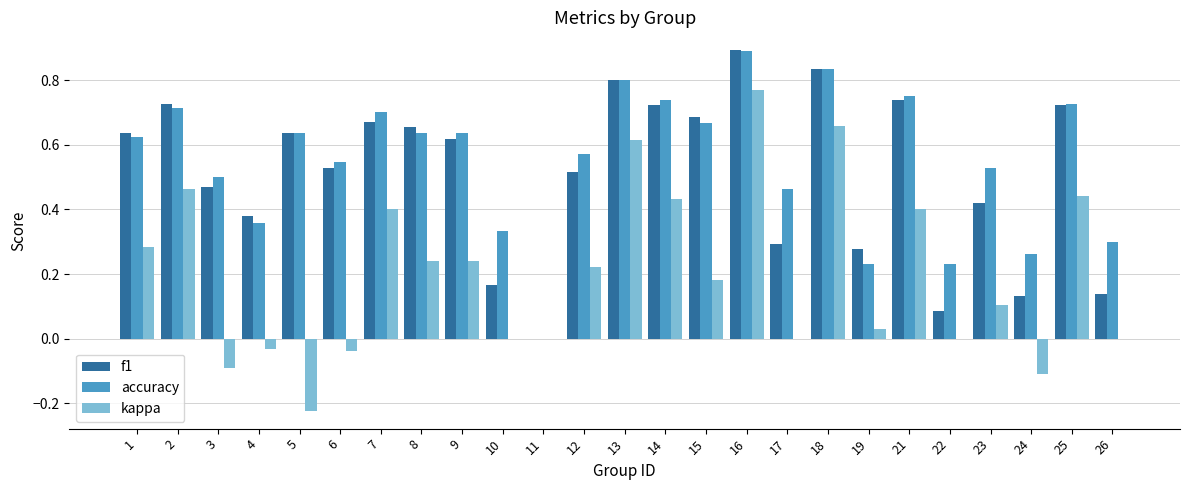

What is the sum of the kappa values at 13 and 25?

1.1